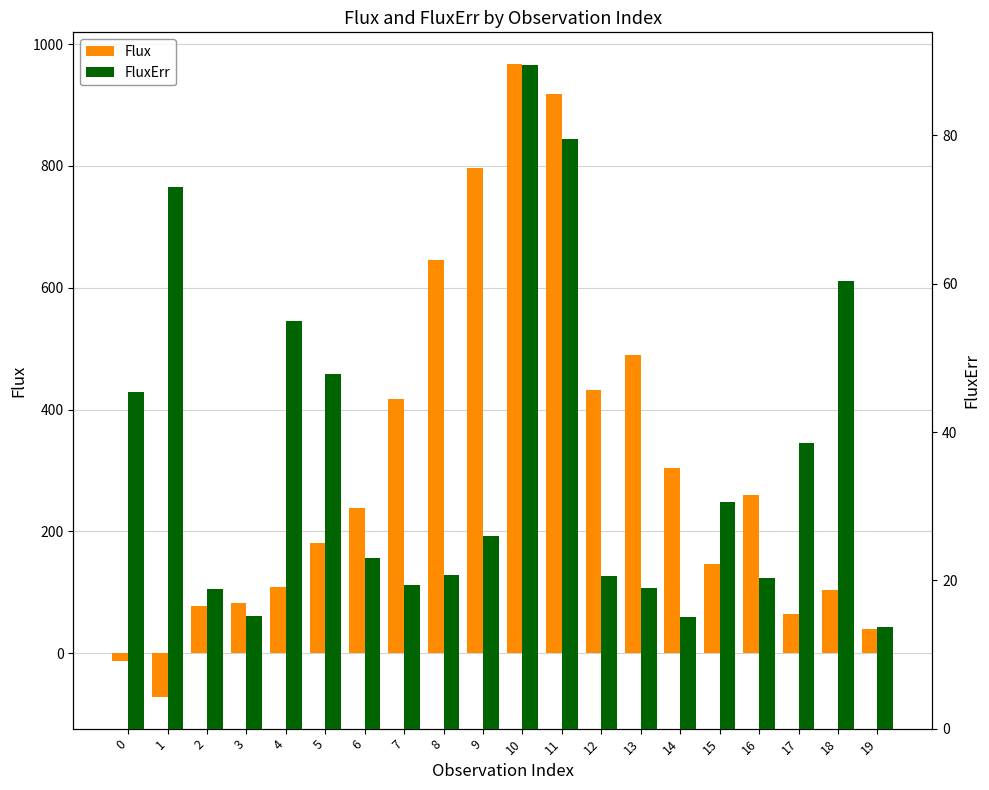

Where is Flux nearest to the value 447?

12